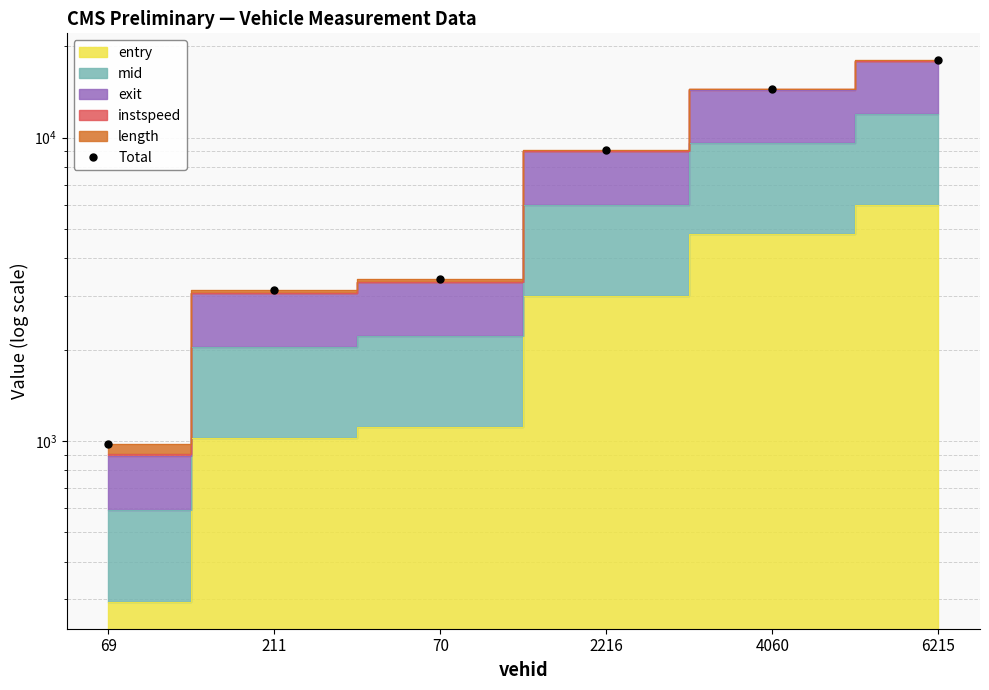

At which label is the value closest to 9470?

2216